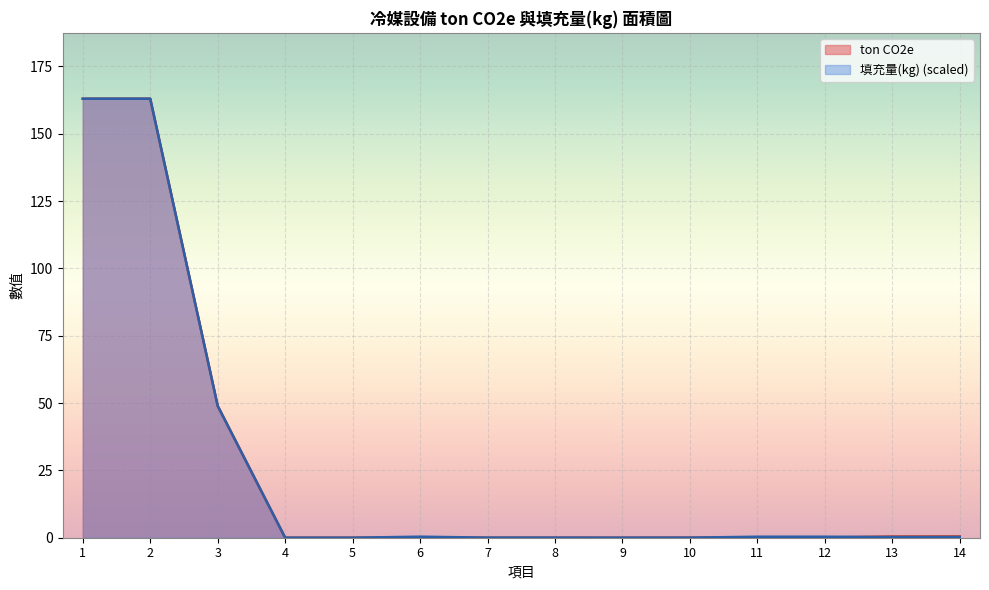

What are all the series names shown in the legend?

ton CO2e, 填充量(kg) (scaled)